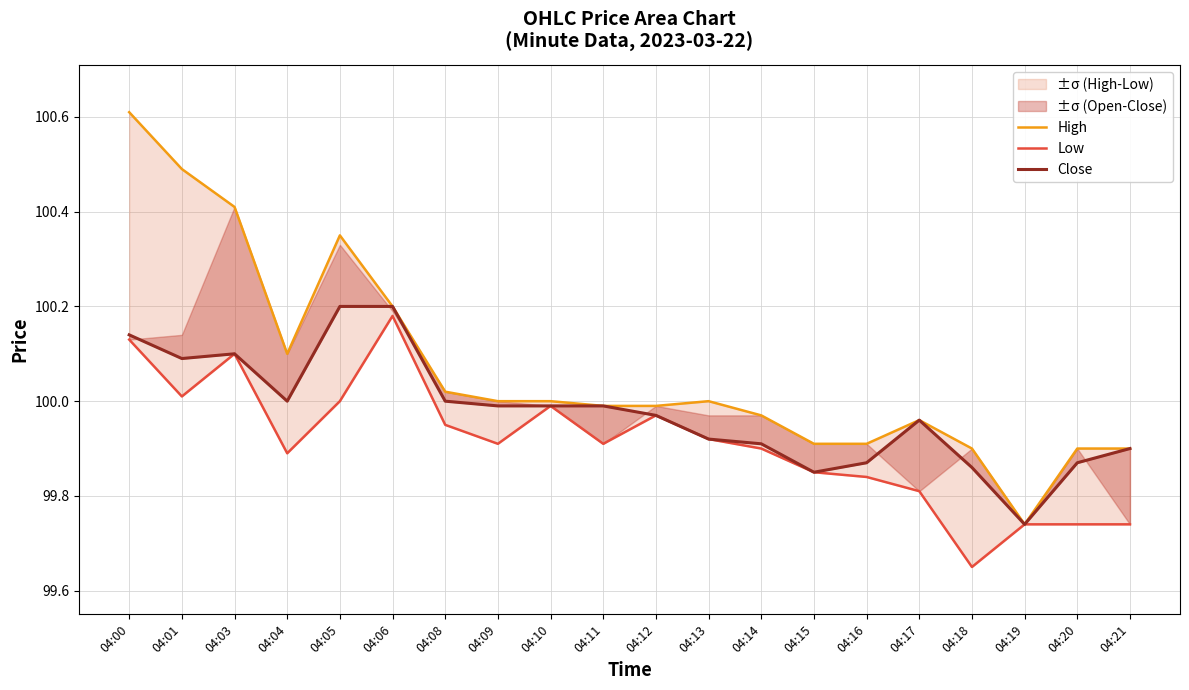

What is the difference between the highest and lowest values at 04:18?

0.2